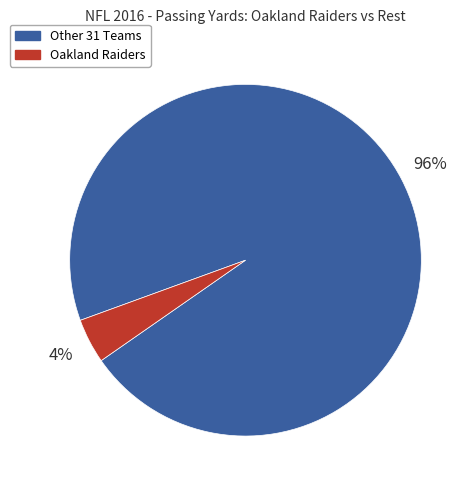

Is the sum of Other 31 Teams and Oakland Raiders greater than half?

Yes